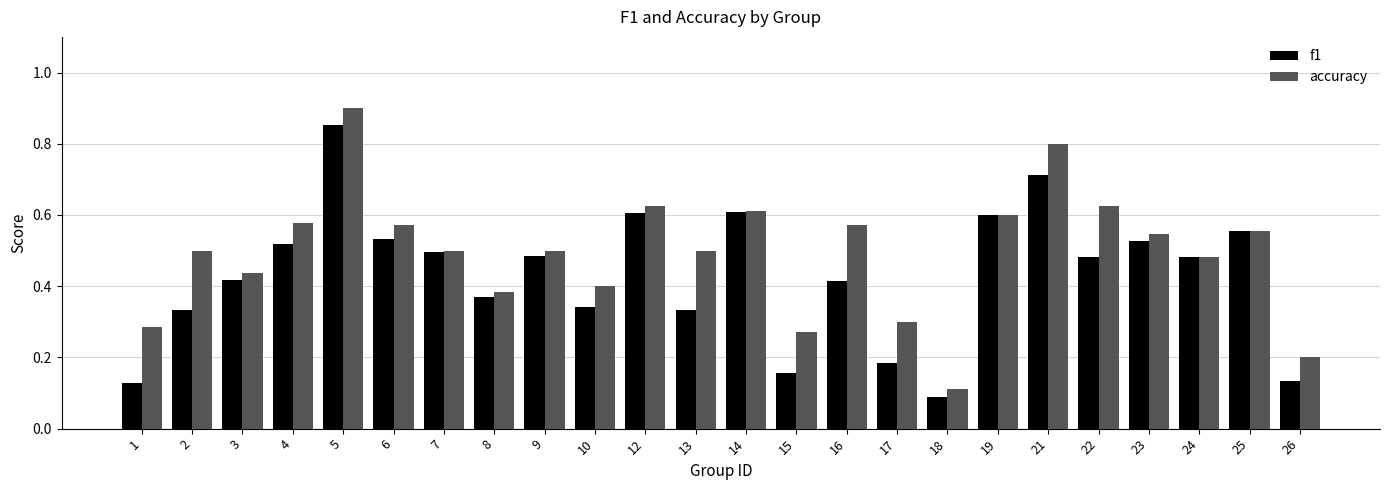

At how many categories does at least one series exceed 0?

24